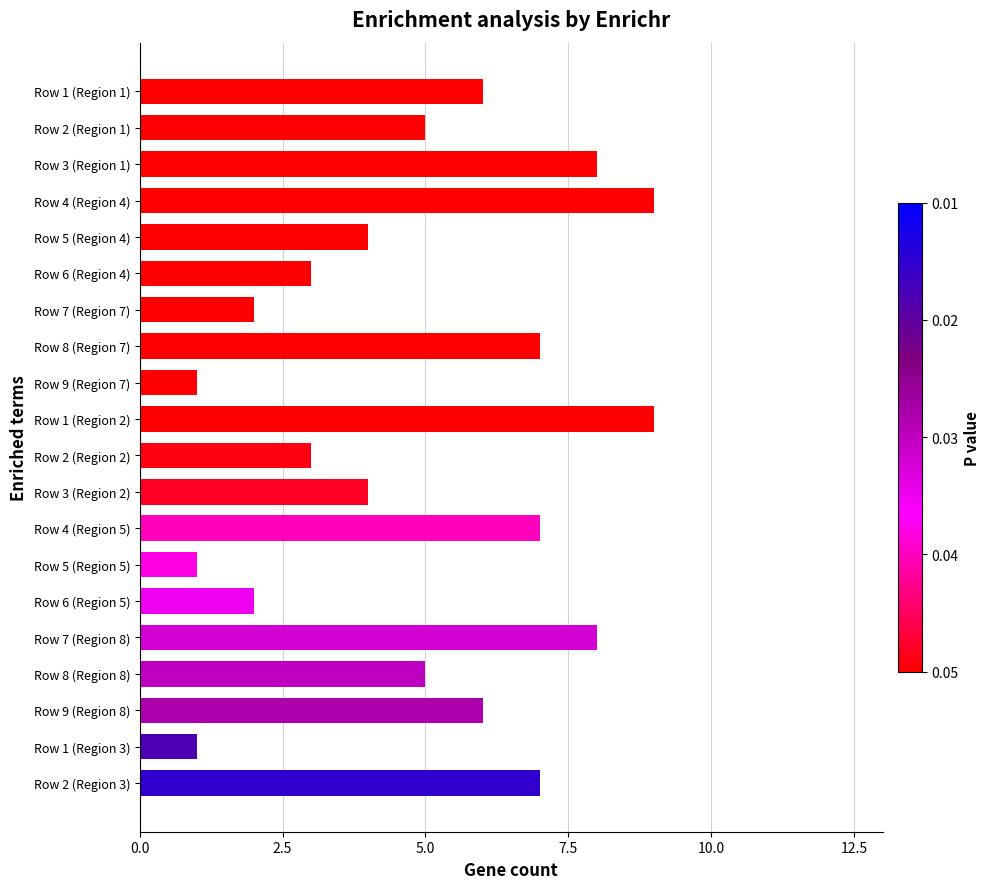

The value at Row 6 (Region 5) is 2. True or false?

True